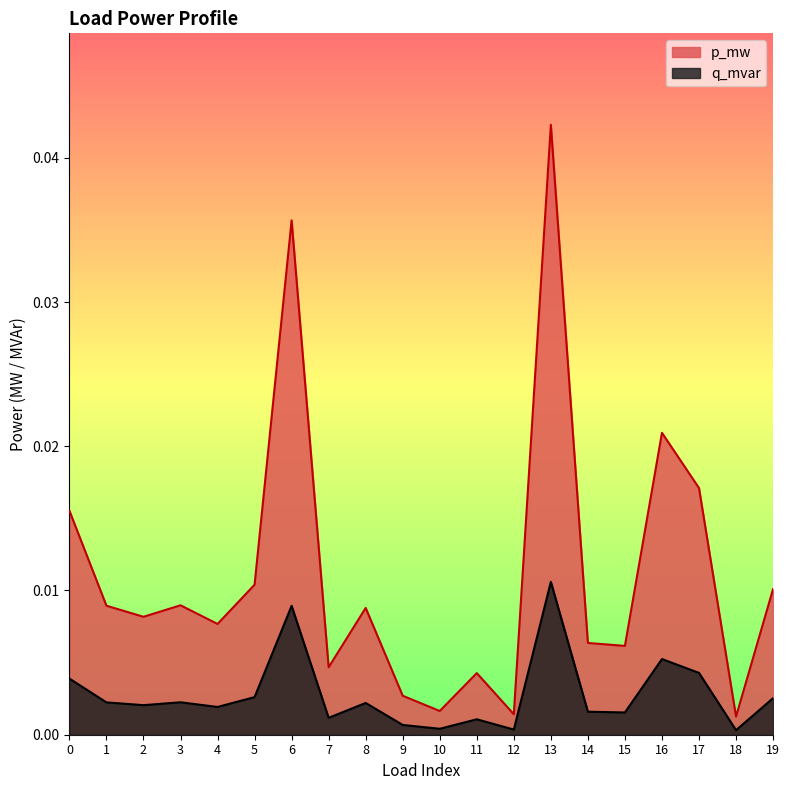

Which label corresponds to the smallest value in the chart?

18